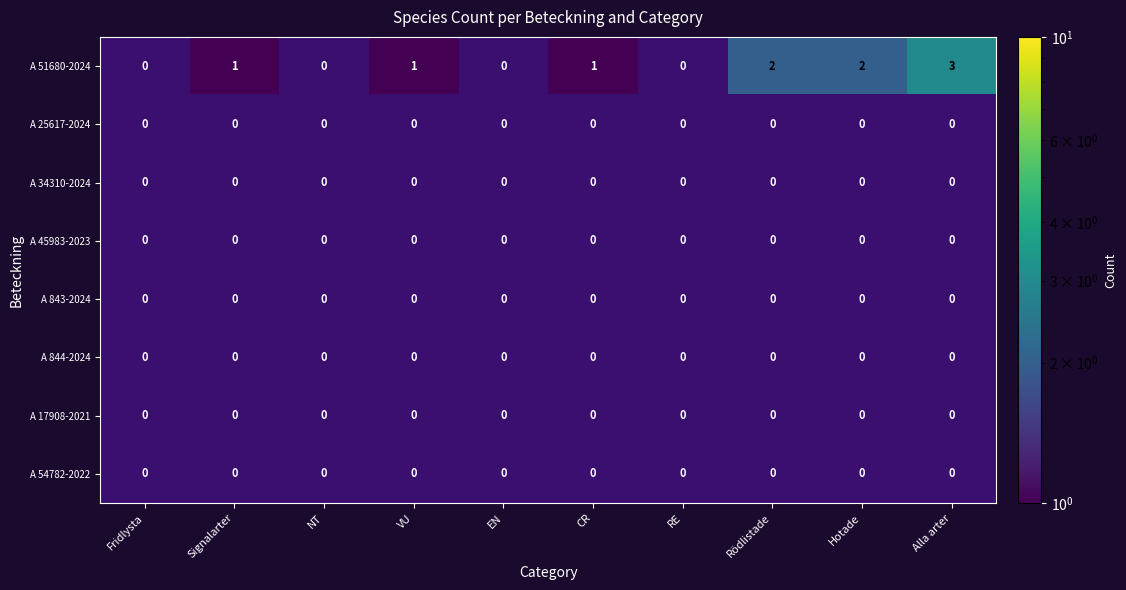

What is the sum of the A 51680-2024 values at Hotade and VU?

3